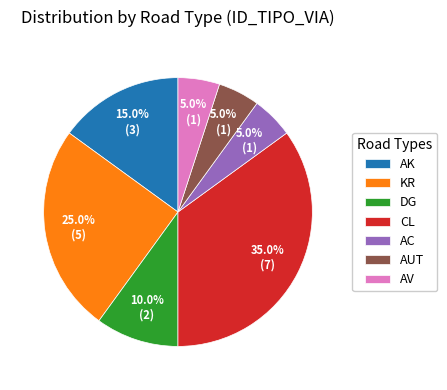

How much of the chart is everything except AV?

95.0%